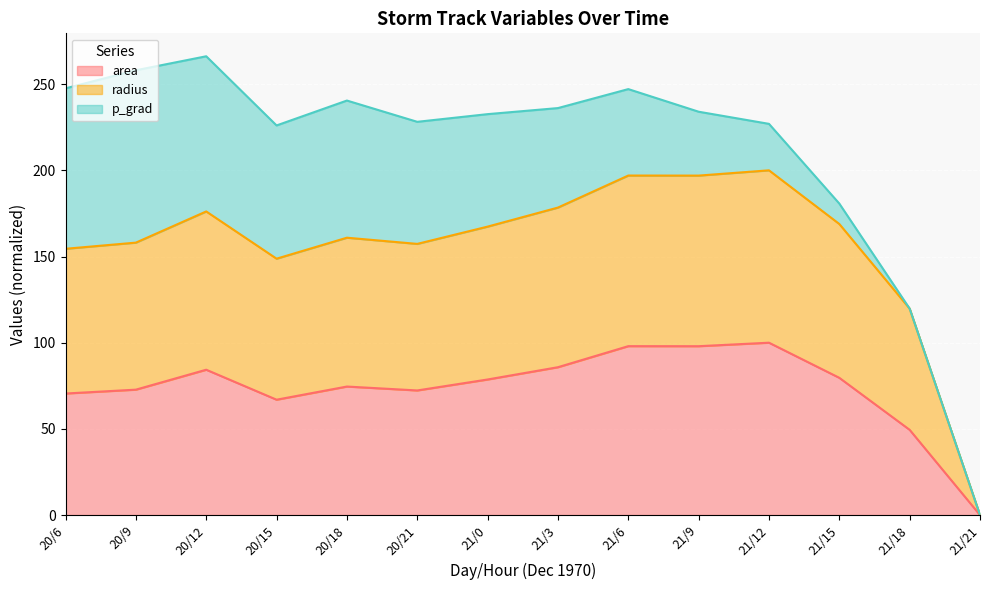

What is the sum of the area values at 21/6 and 21/12?

198.0